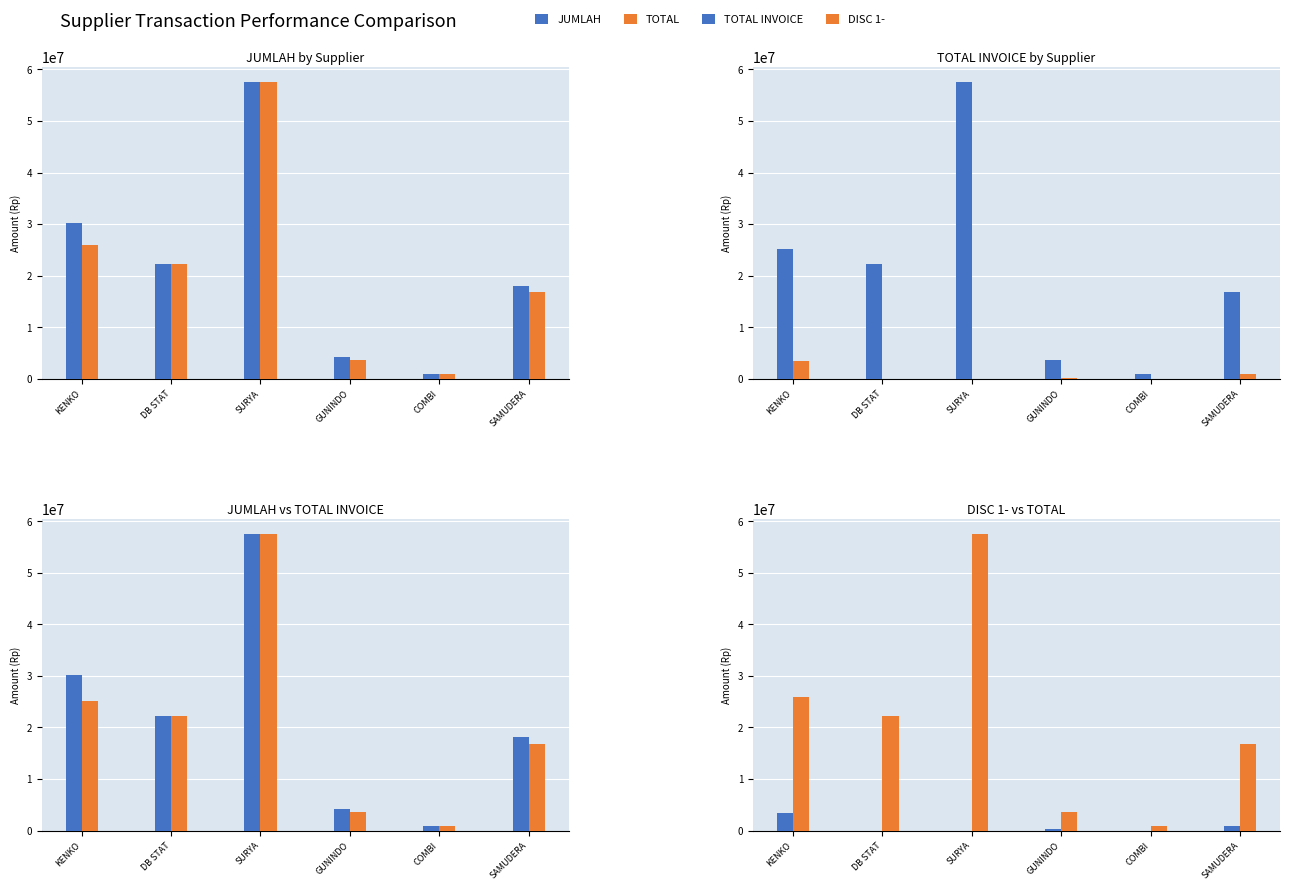

Rank the series by their maximum value, from highest to lowest.

JUMLAH, TOTAL, TOTAL INVOICE, DISC 1-